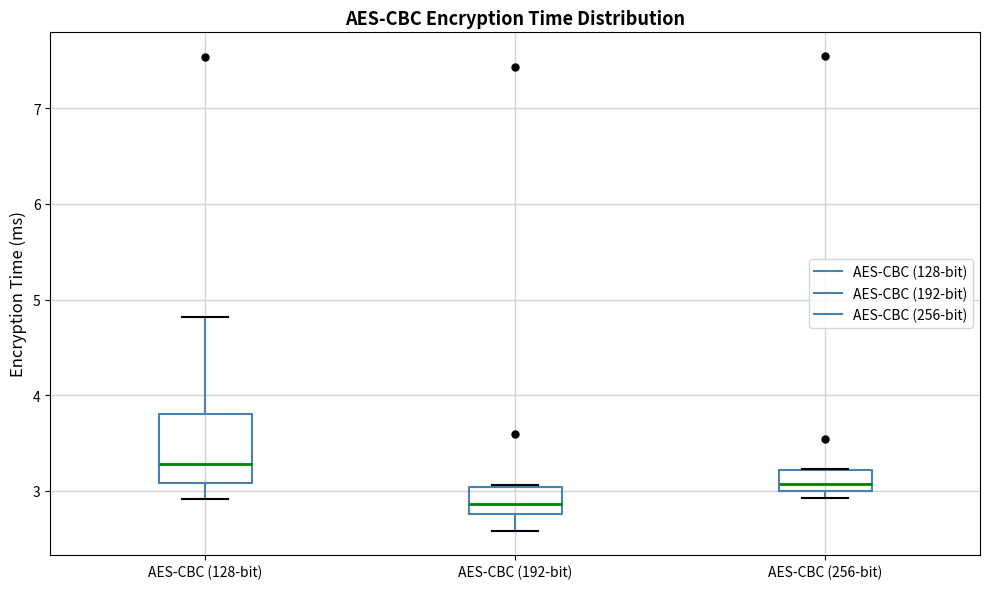

Reading left to right, read every box against the y-axis: the position of its median line, the range the box covers, and the ends of its whiskers. The values are not printed on the chart, so give them approximately, as read against the axis.

AES-CBC (128-bit): median 3.3, box 3.1 to 3.8, whiskers 2.9 to 4.8
AES-CBC (192-bit): median 2.9, box 2.8 to 3.0, whiskers 2.6 to 3.1
AES-CBC (256-bit): median 3.1, box 3.0 to 3.2, whiskers 2.9 to 3.2